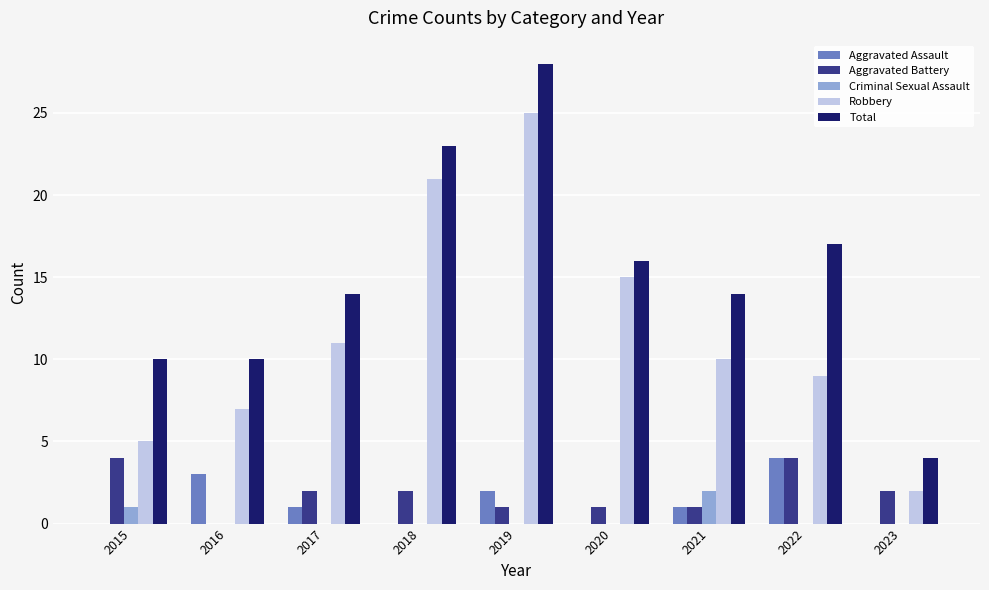

Between 2018 and 2019, which series saw the biggest shift?

Total